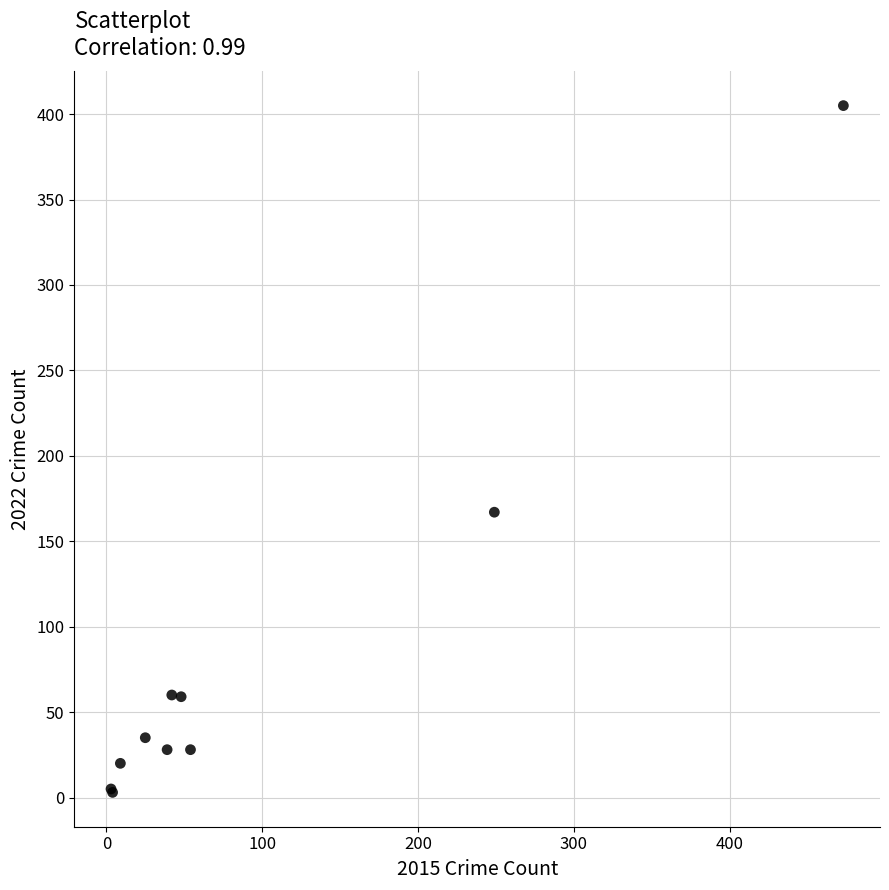

What Y value in the scatter plot is closest to 204?

167